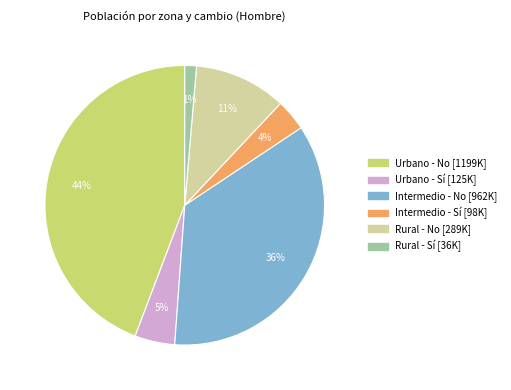

Between Rural - Sí and Intermedio - No, which is larger?

Intermedio - No